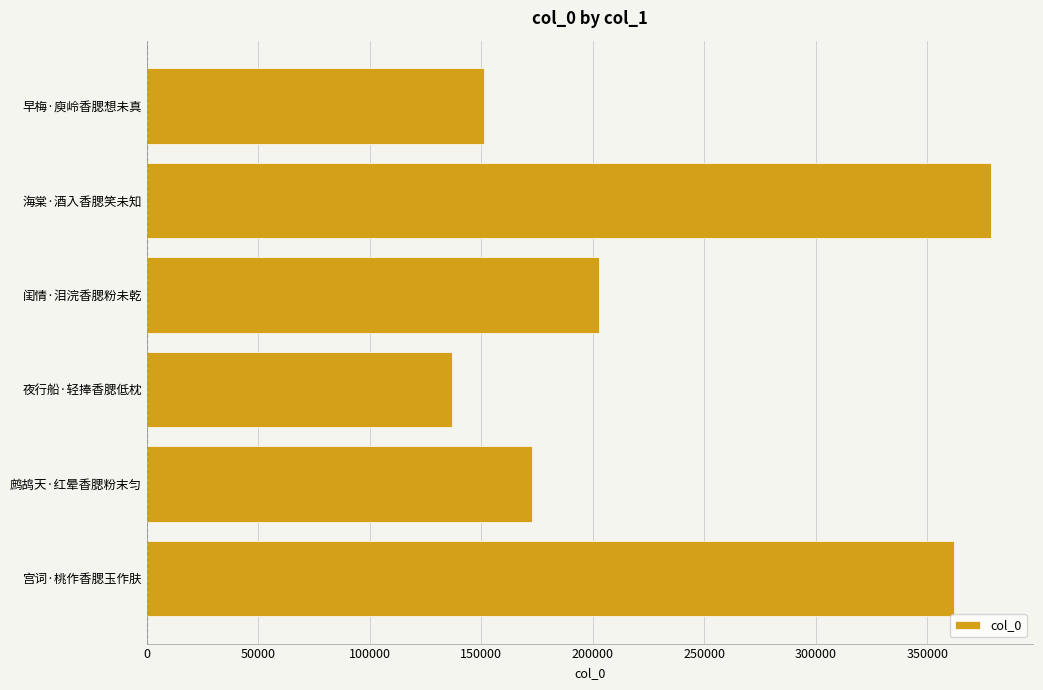

Rank the categories by value from highest to lowest.

海棠·酒入香腮笑未知, 宫词·桃作香腮玉作肤, 闺情·泪浣香腮粉未乾, 鹧鸪天·红晕香腮粉末匀, 早梅·庾岭香腮想未真, 夜行船·轻捧香腮低枕